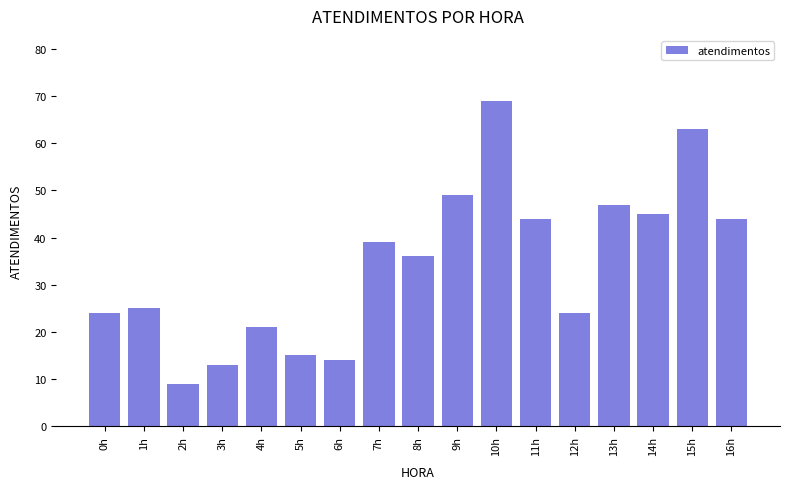

How many bars are there in total?

17